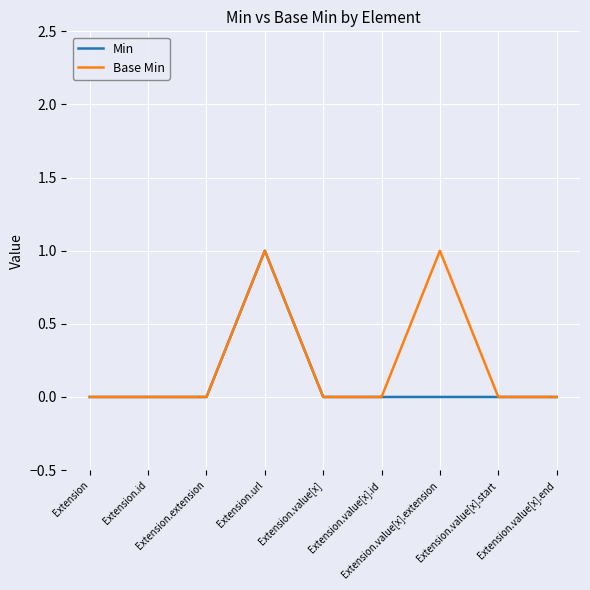

The value of Min at Extension.id is -1. True or false?

False